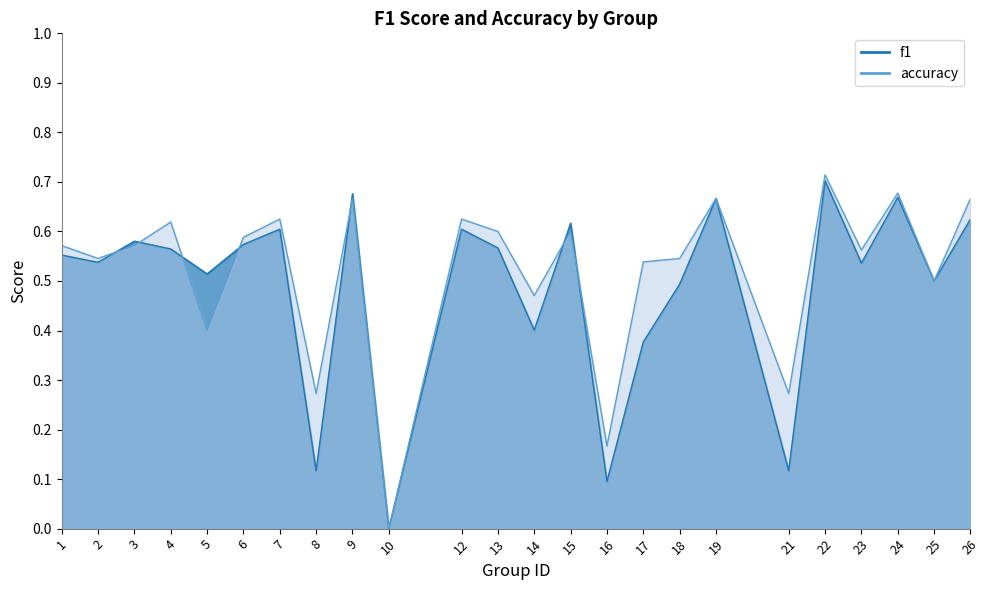

Is it true that accuracy equals 0.6 at 15?

True